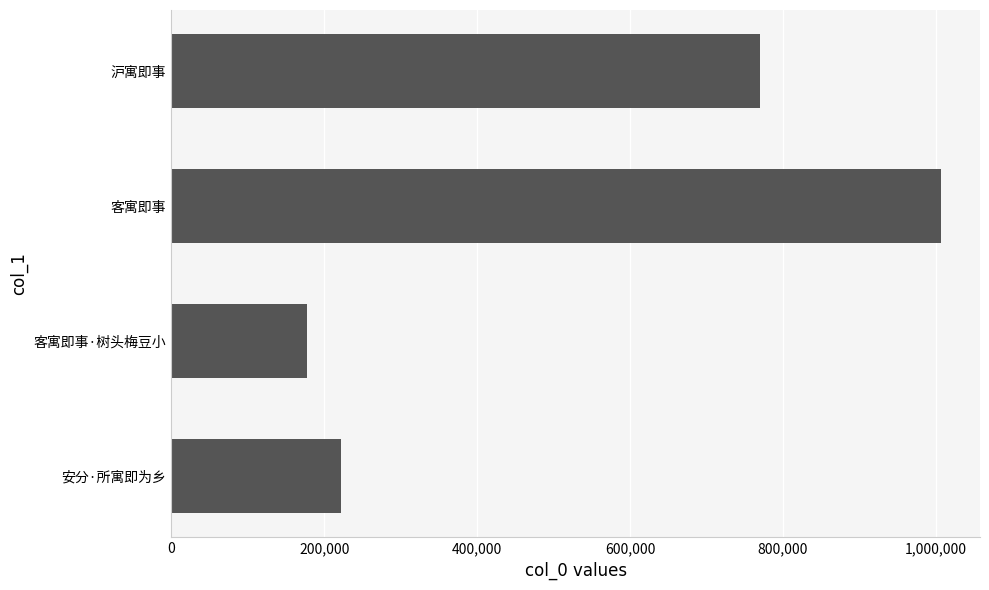

Are the bars horizontal?

Yes